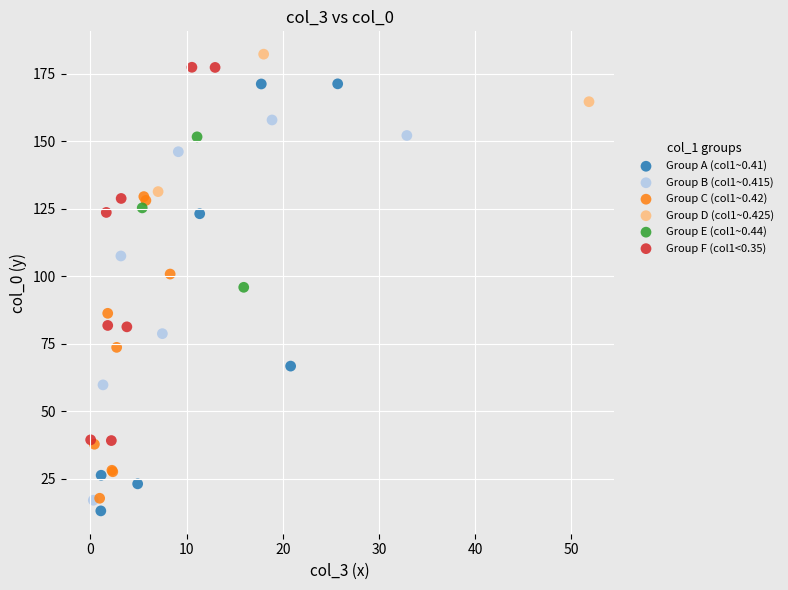

Which series has the widest spread of Y values?

Group A (col1~0.41)